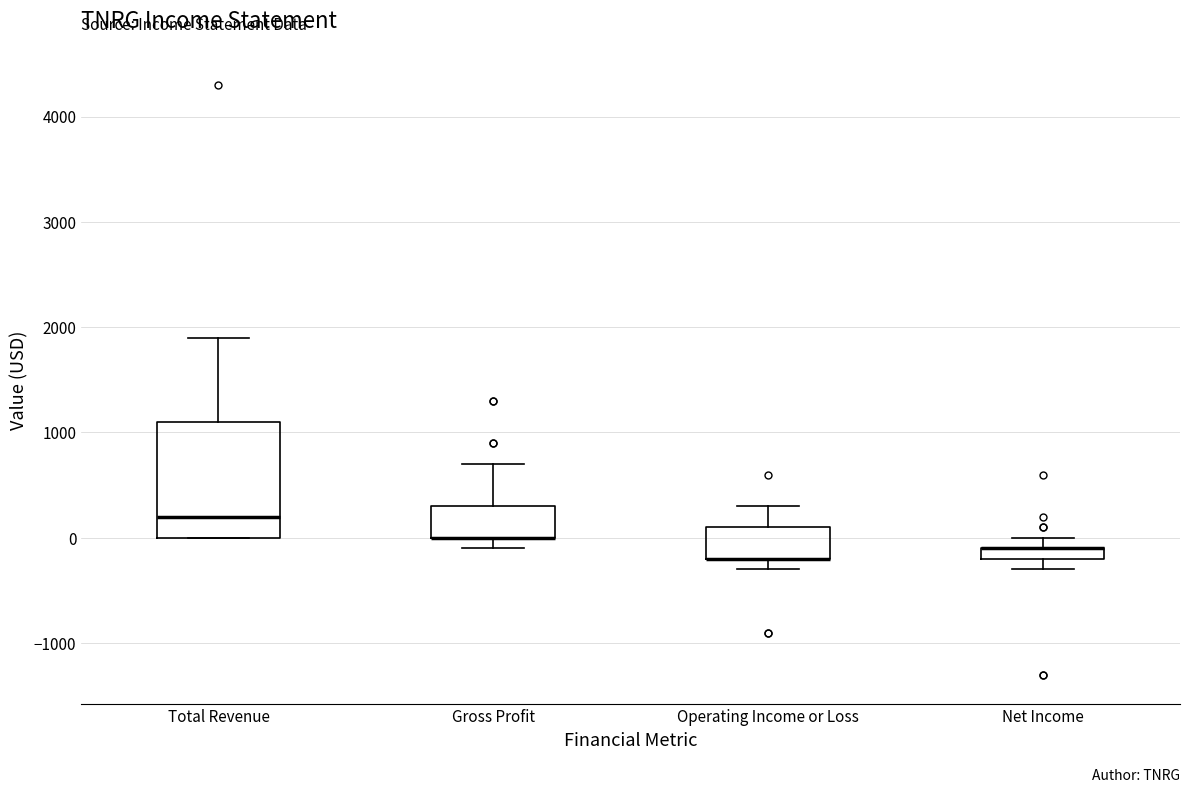

Which box is the tallest, from its lower edge to its upper edge?

Total Revenue